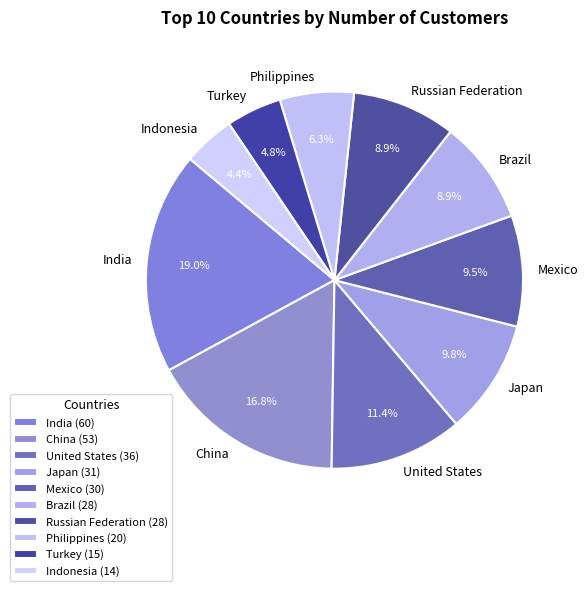

Is there a majority slice in this chart?

No